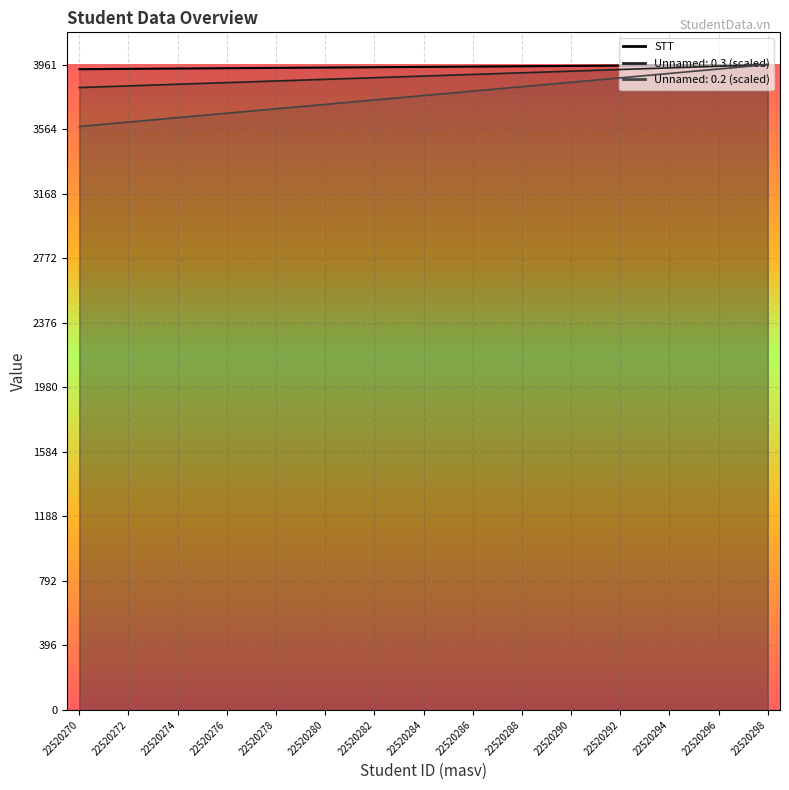

At how many categories does at least one series exceed 3598?

29